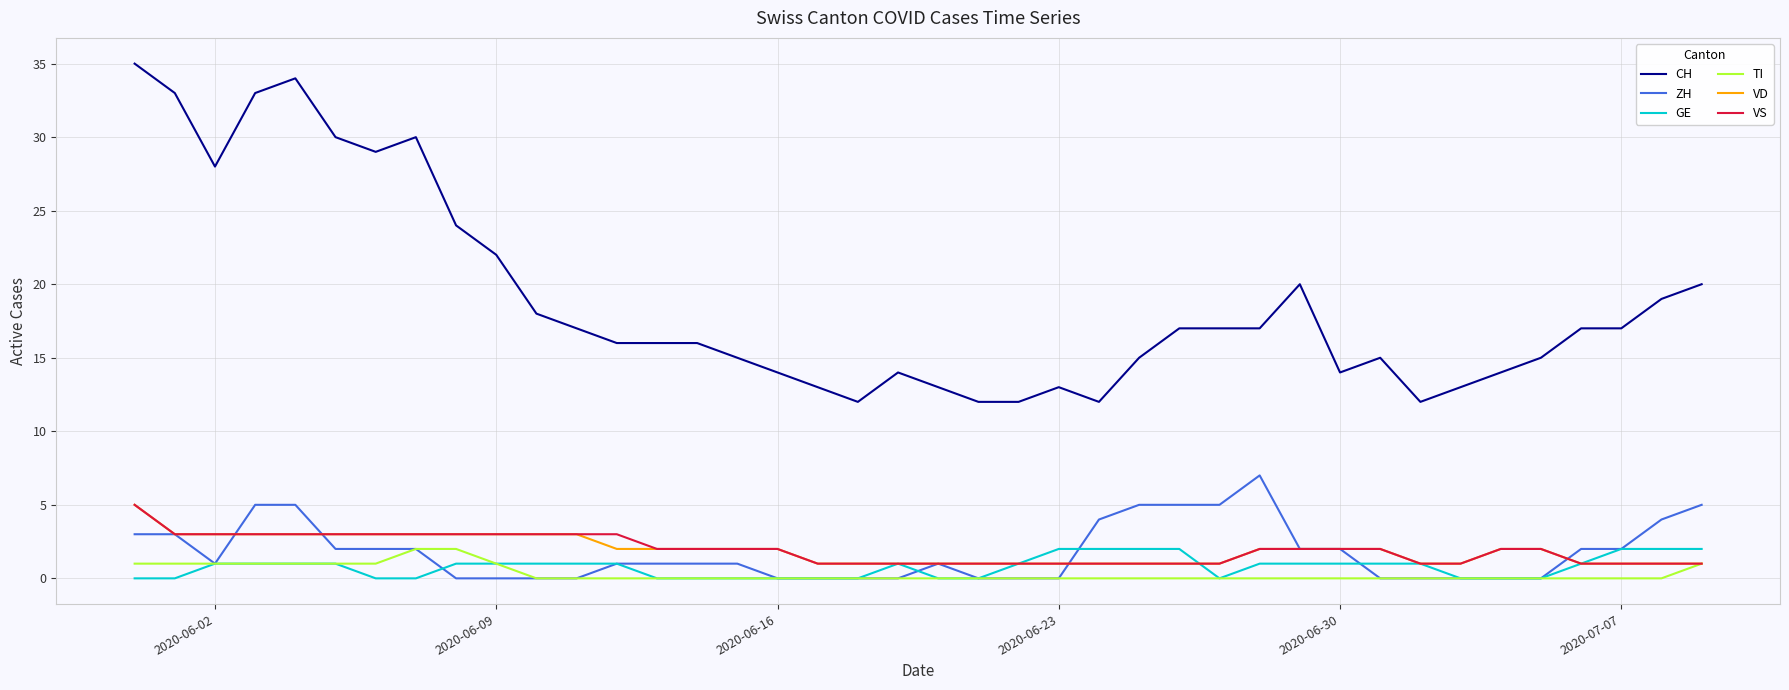

Does the chart have visible grid lines?

Yes